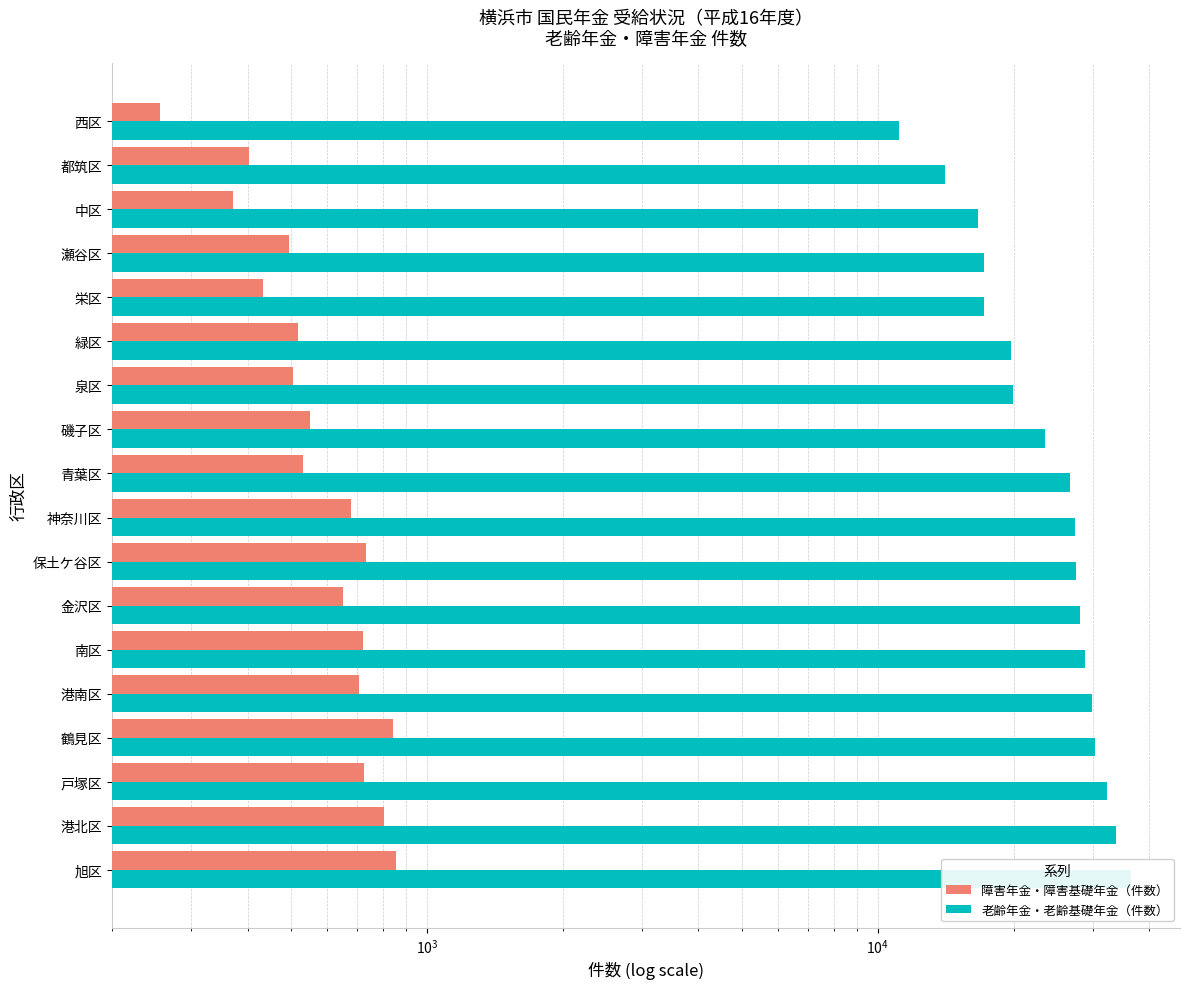

How many bars are there in total?

36